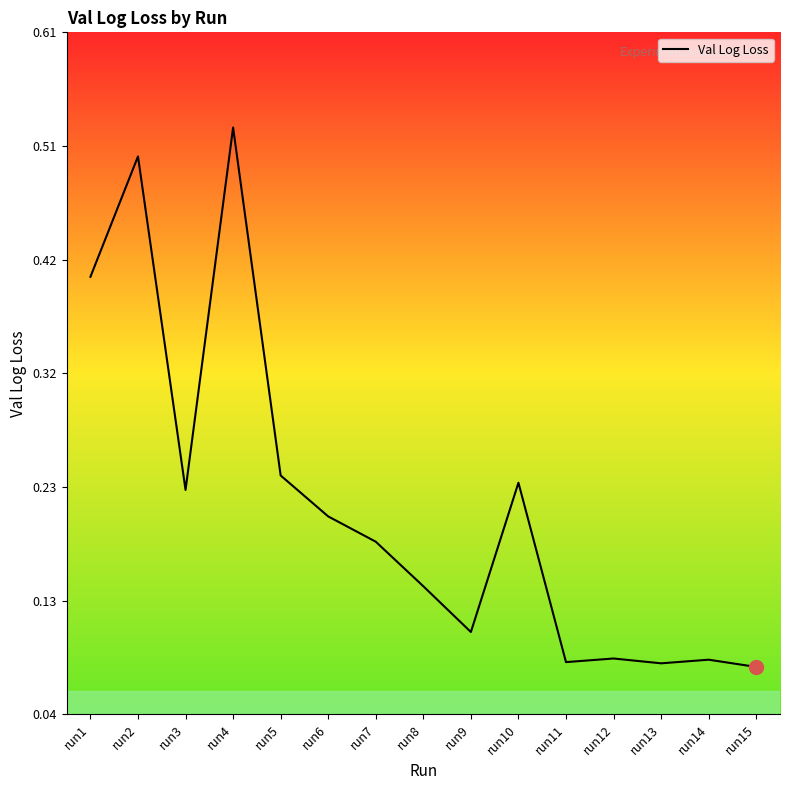

Count the number of categories in the chart.

15